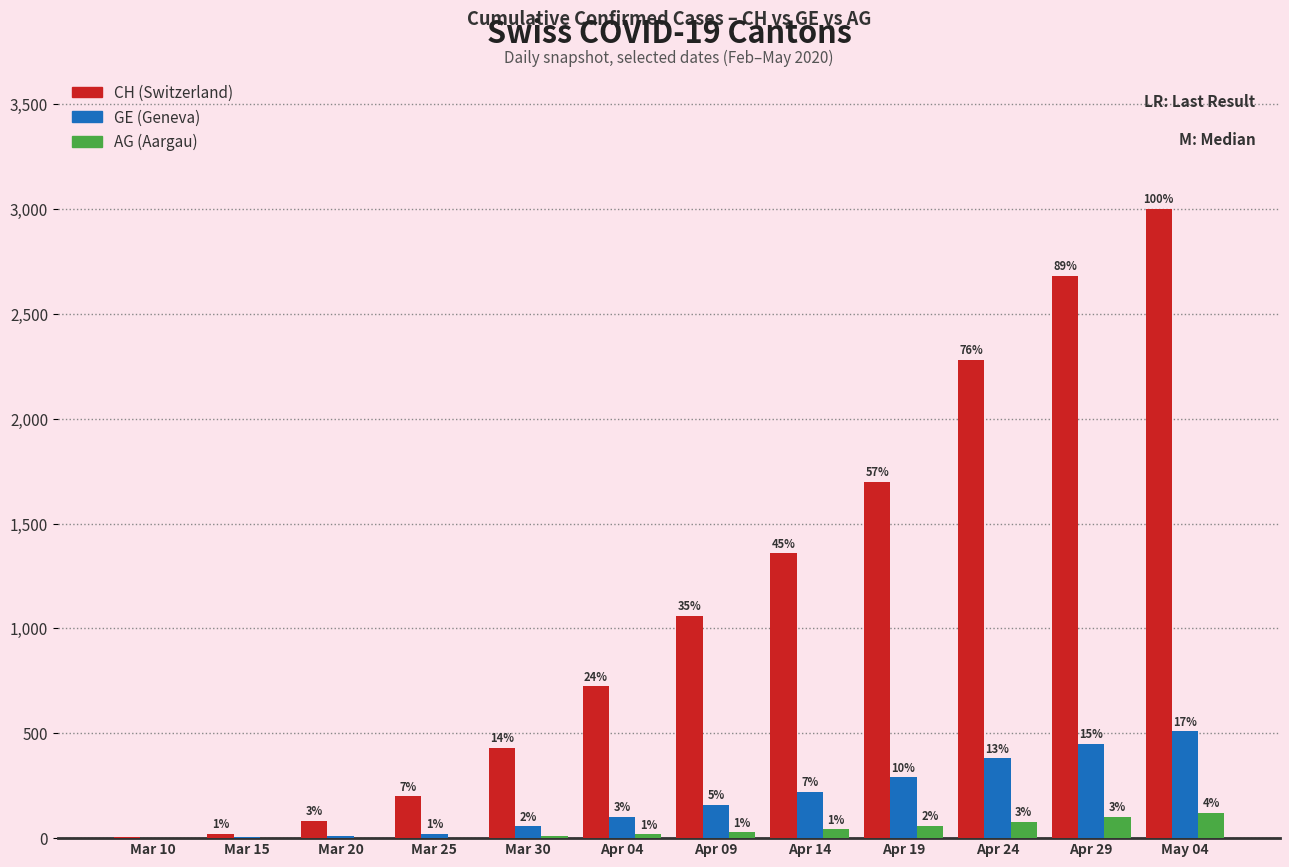

What is the label of the 5th bar from the right?

Apr 14